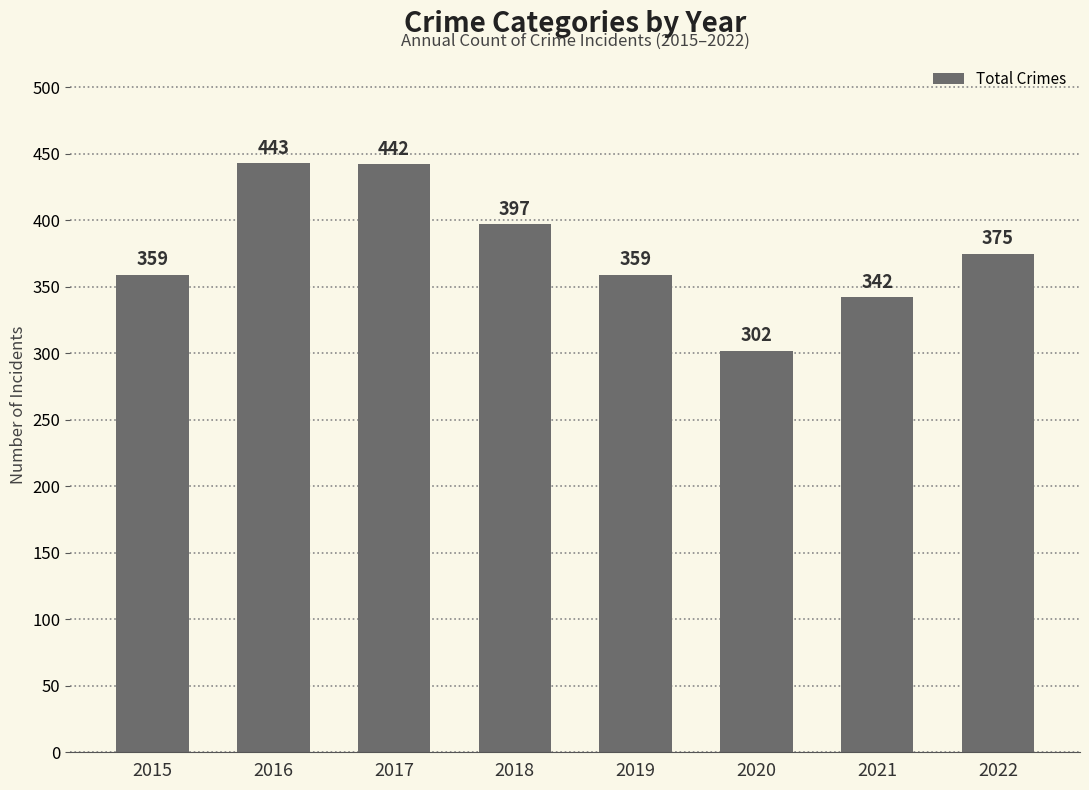

Are the bars horizontal?

No